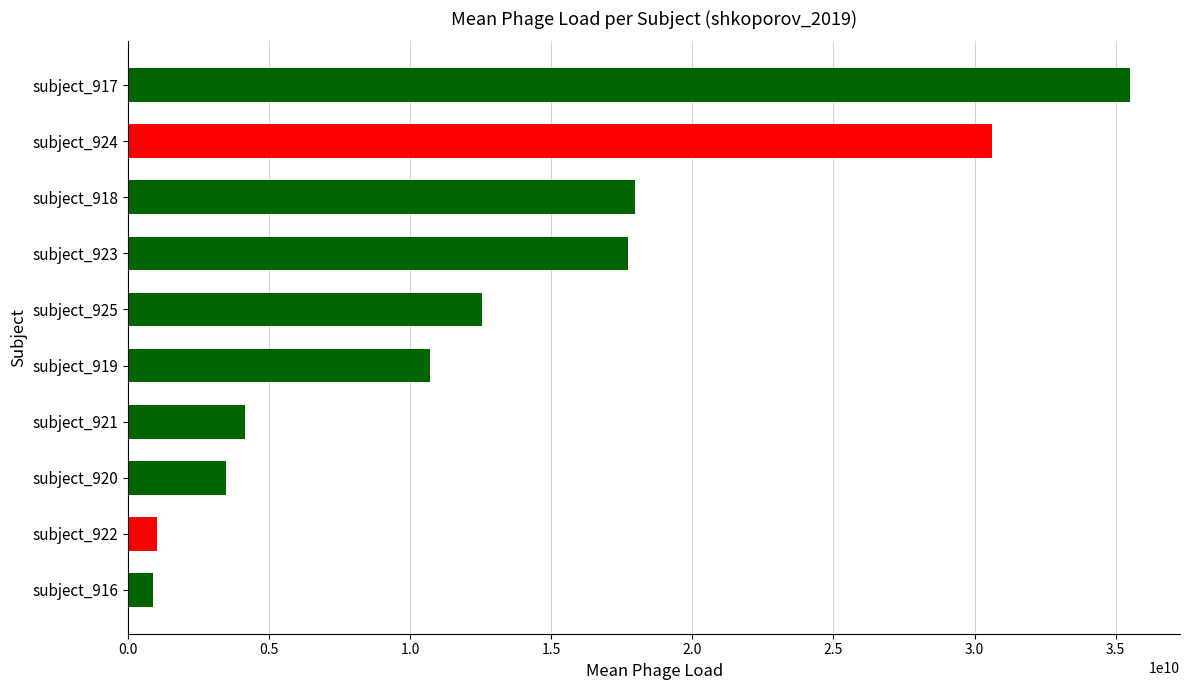

Which has a higher value, subject_918 or subject_922?

subject_918